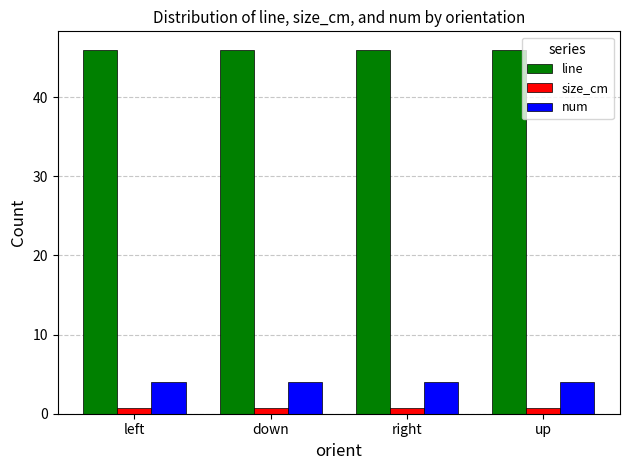

What is the sum of the line values at right and up?

92.0